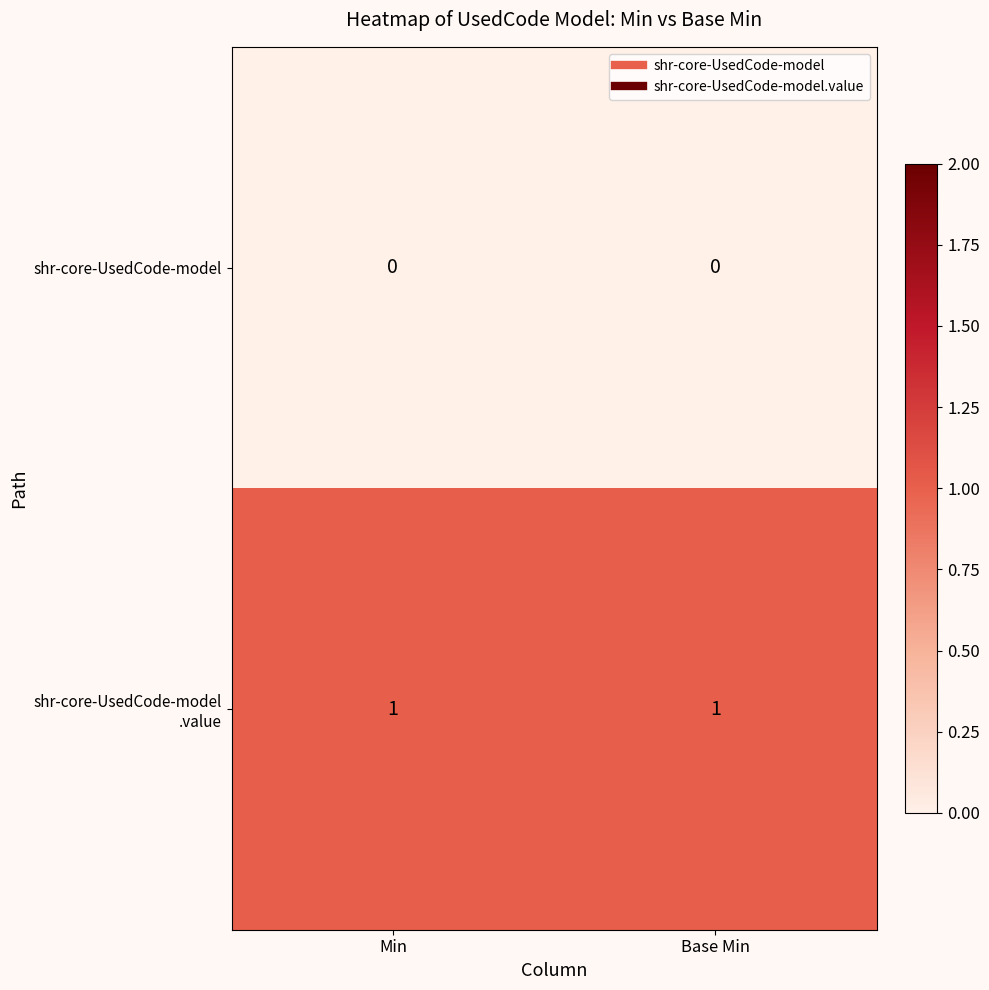

The shr-core-UsedCode-model series shows 0 at Min. True or false?

True